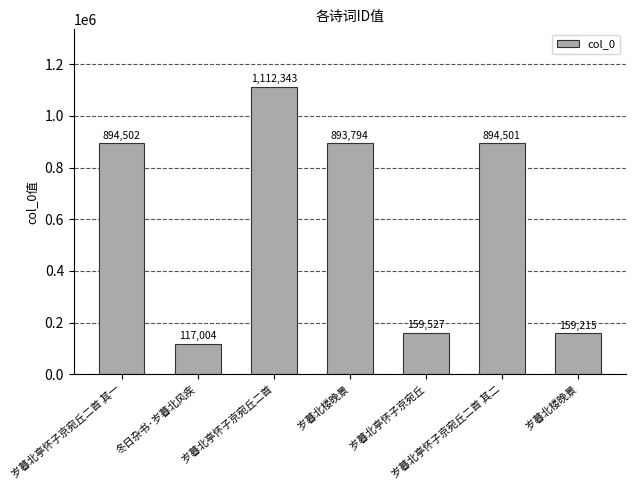

Approximately how many times larger is the value at 岁暮北亭怀子京宛丘二首 compared to 岁暮北楼晚景?

7.0